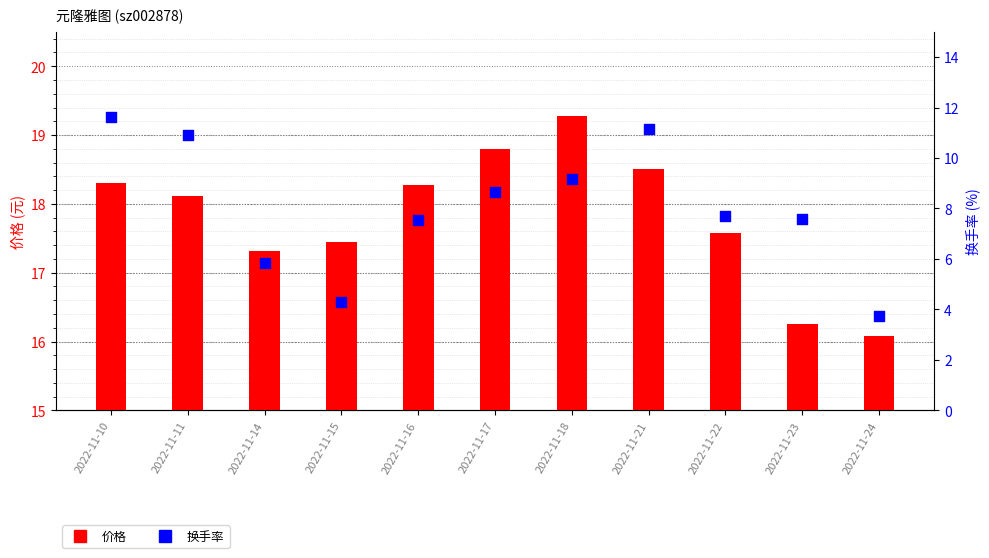

At how many categories does at least one series exceed 13?

11